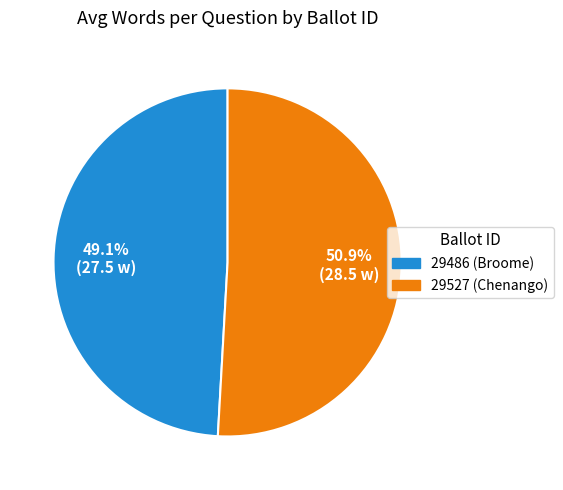

Count the number of slices in the pie.

2